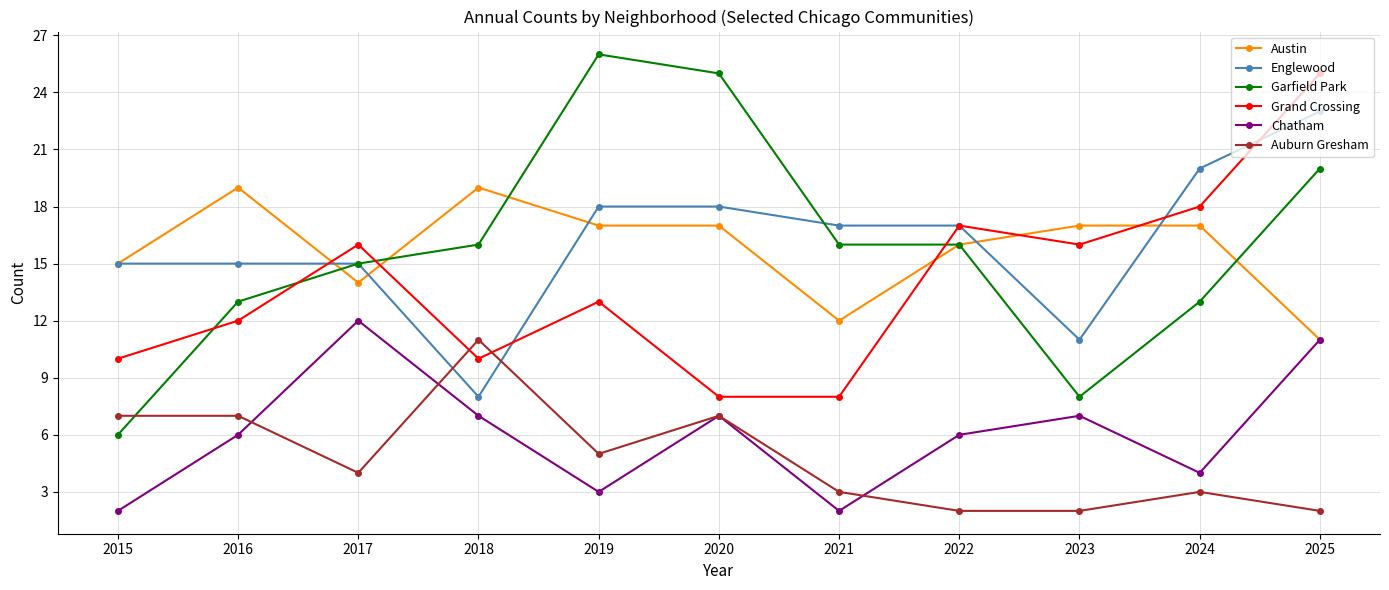

Count the number of data series in this chart.

6